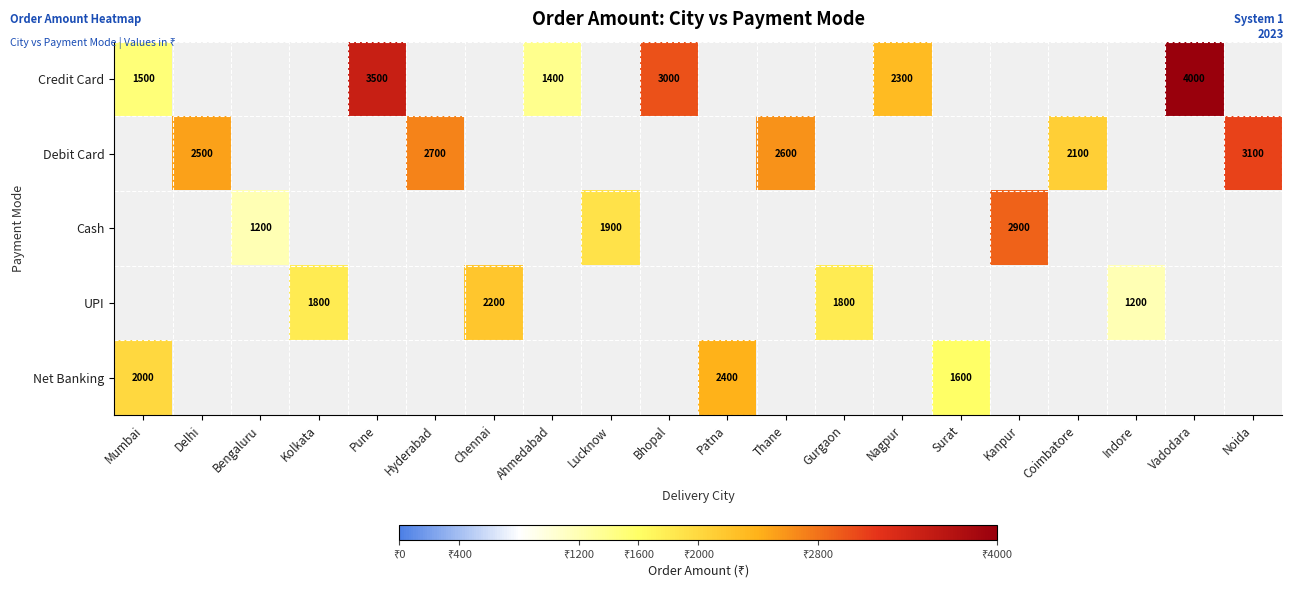

What is the smallest value displayed?

1200.0